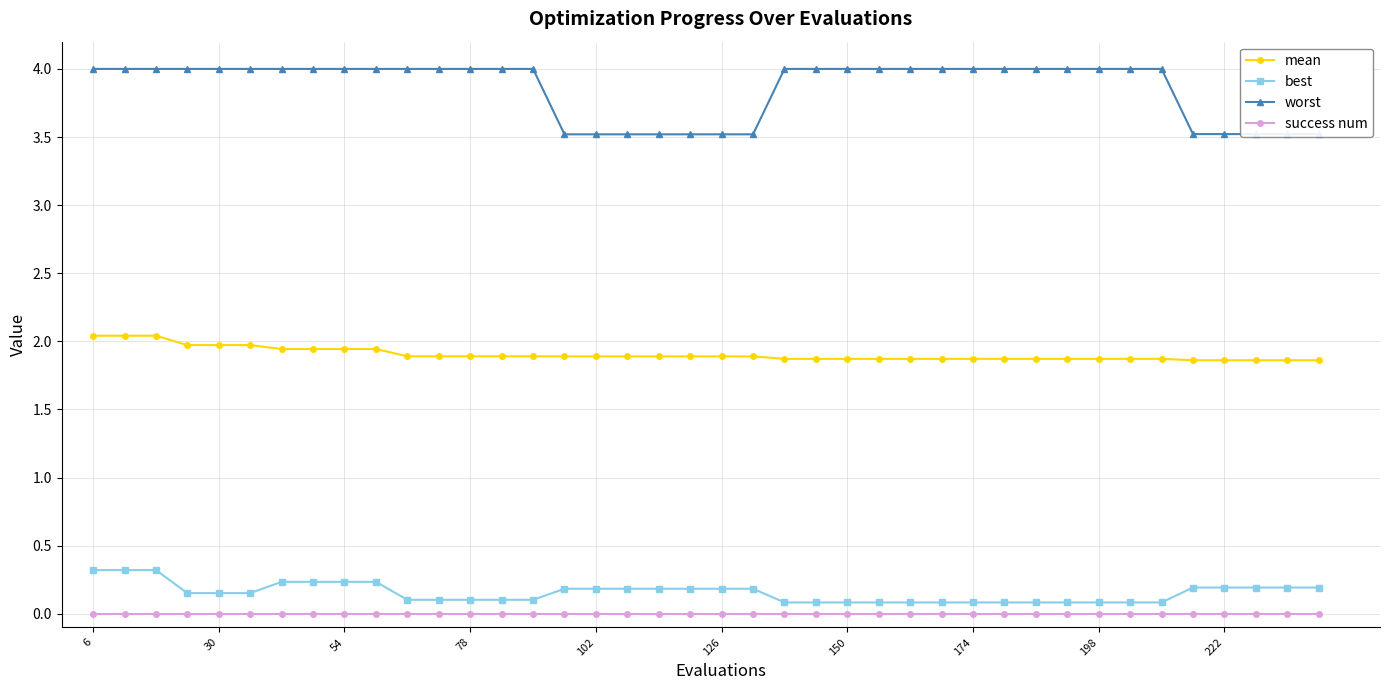

List the series in order of their peak value, lowest first.

success num, best, mean, worst